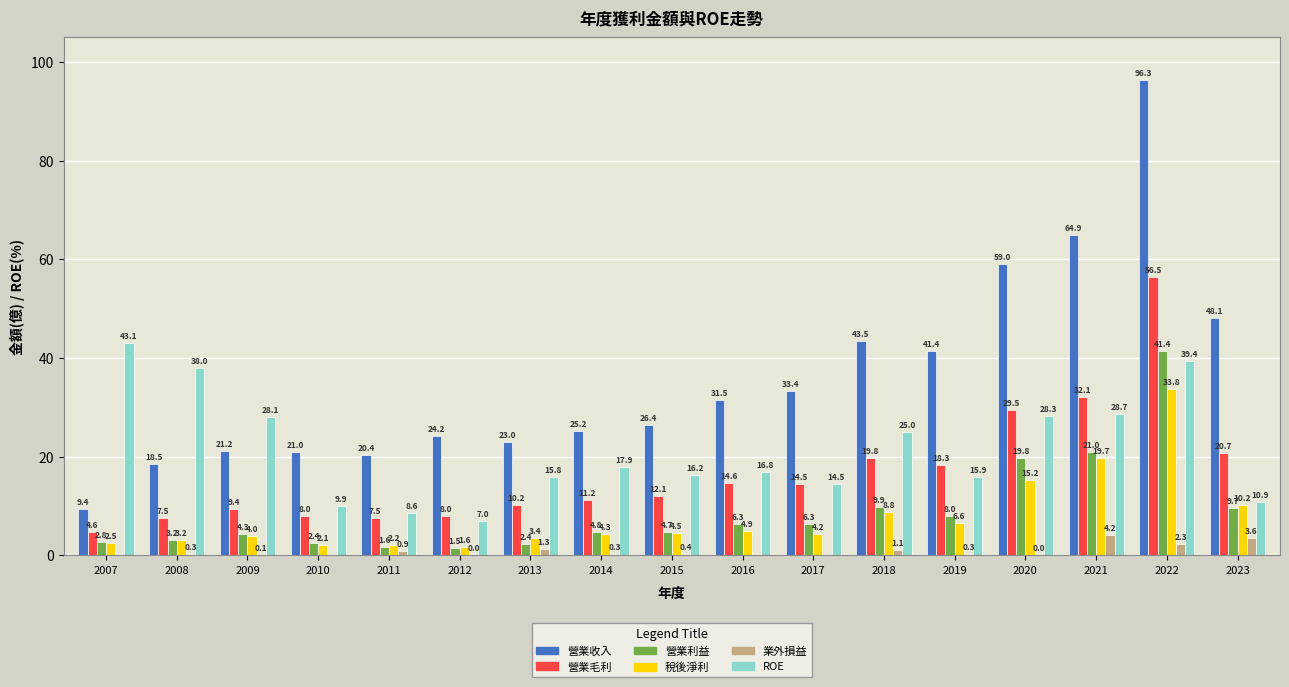

What is the maximum value for 營業毛利?

56.5